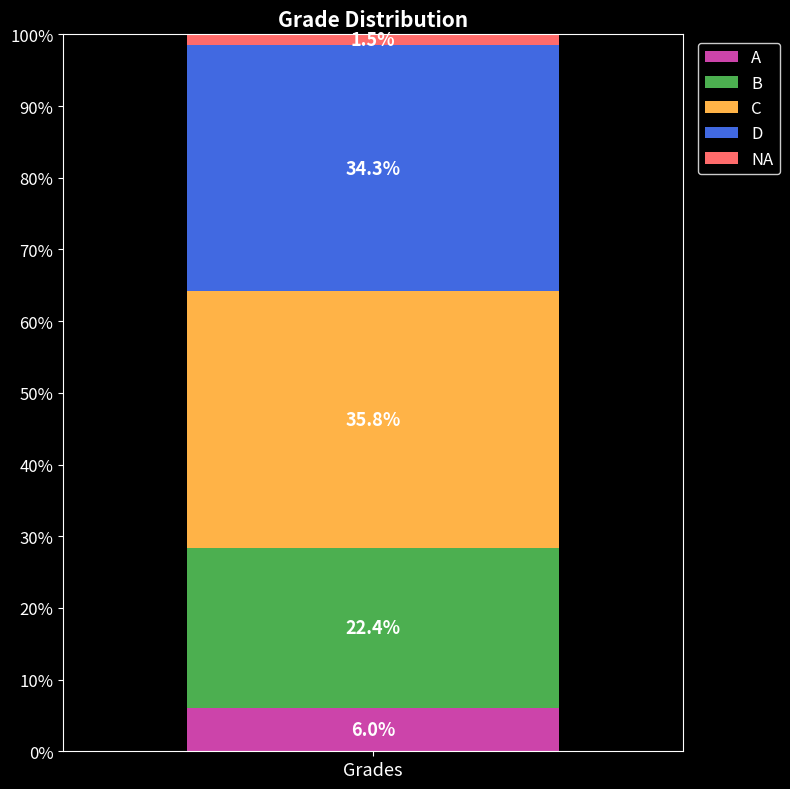

Read the A value at Grades.

6.0